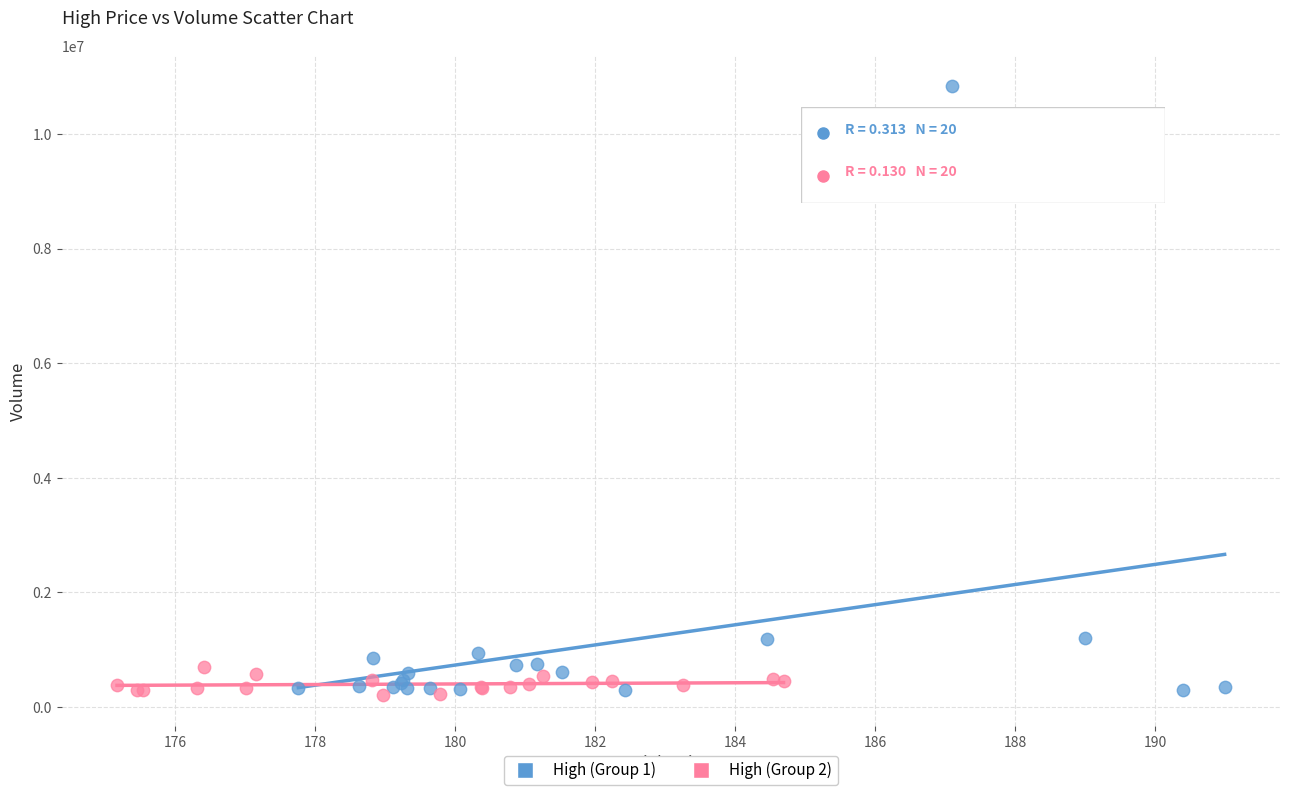

Which series reaches the maximum Y coordinate?

High (Group 1)